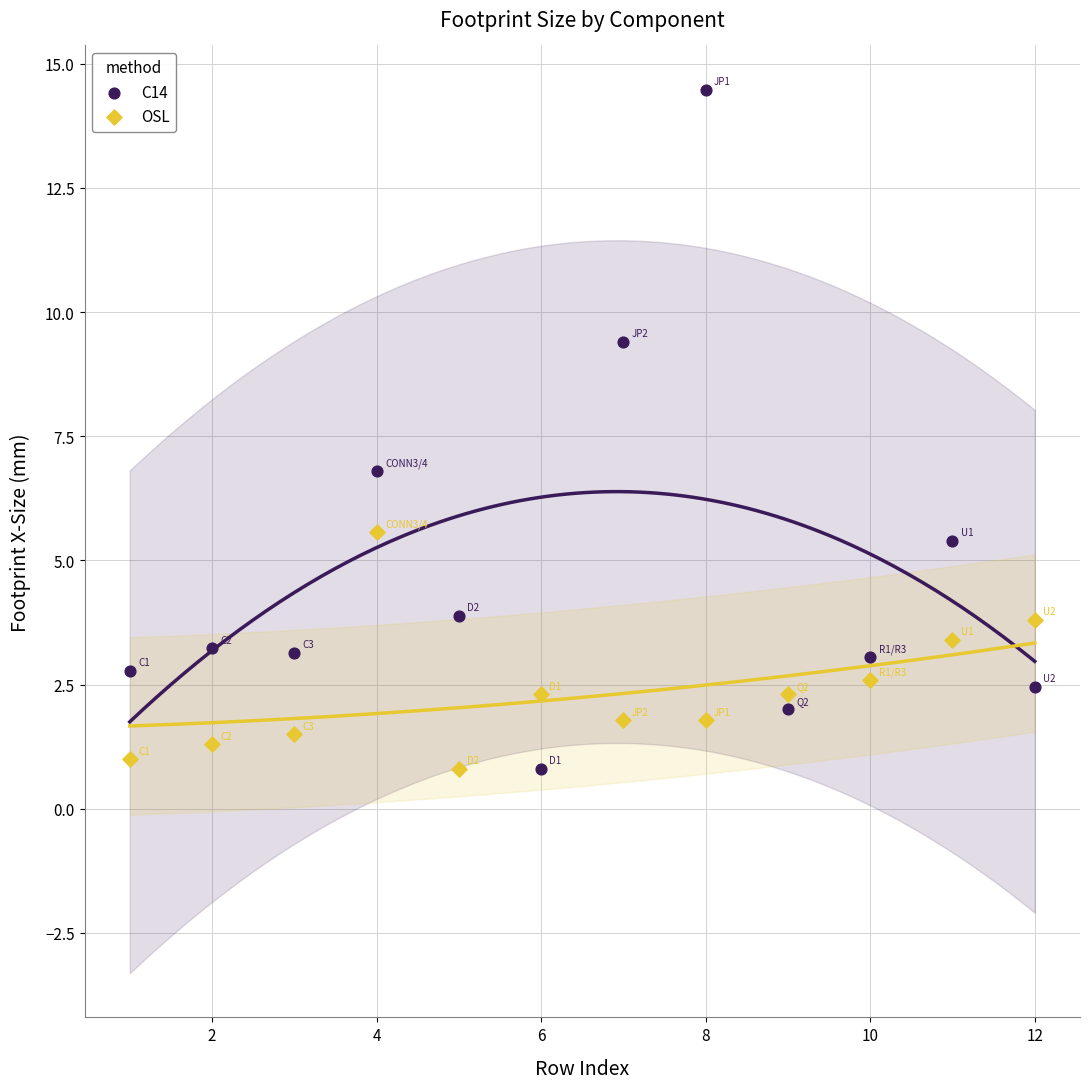

Across all data points, what is the range of Y values (max minus min)?

13.7